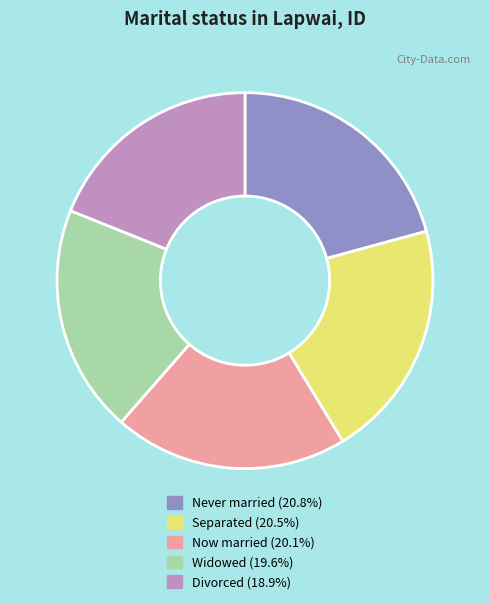

Does any single category account for the majority?

No